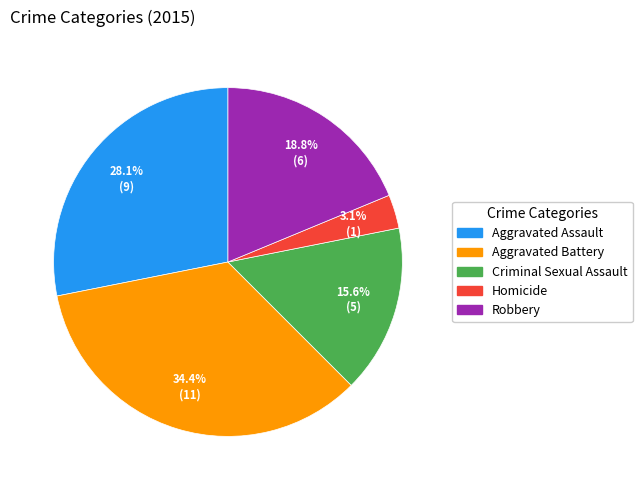

To the nearest percent, what percentage of the pie is Homicide?

3%